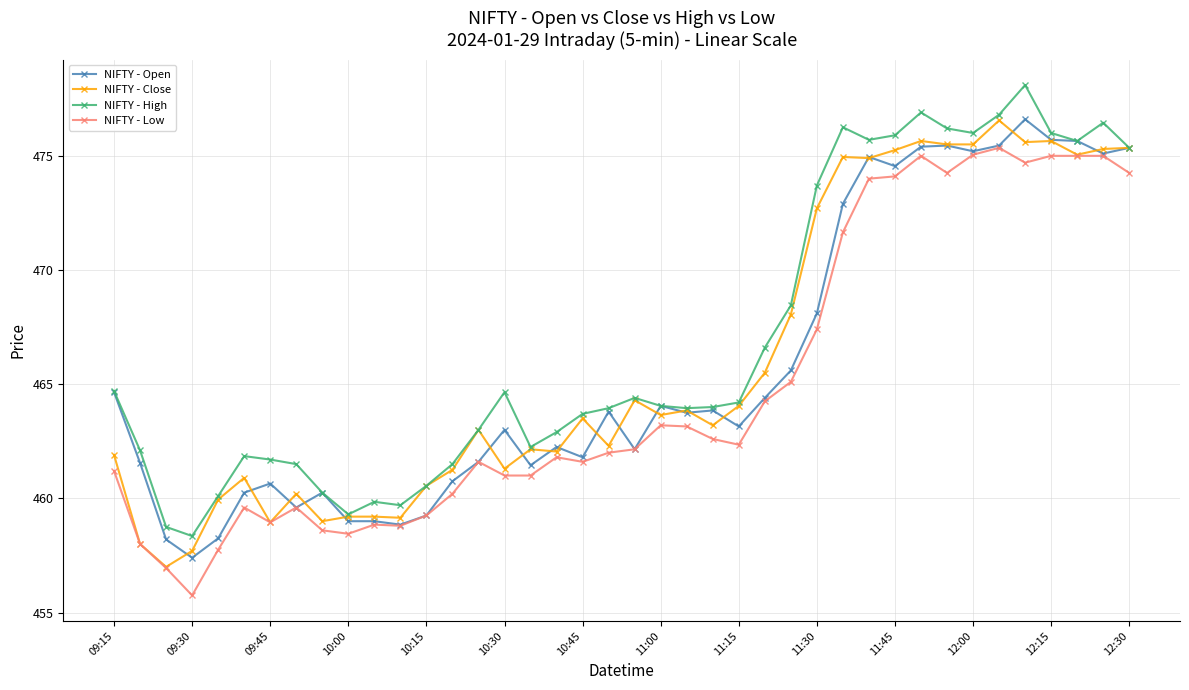

How many lines are shown in the chart?

4